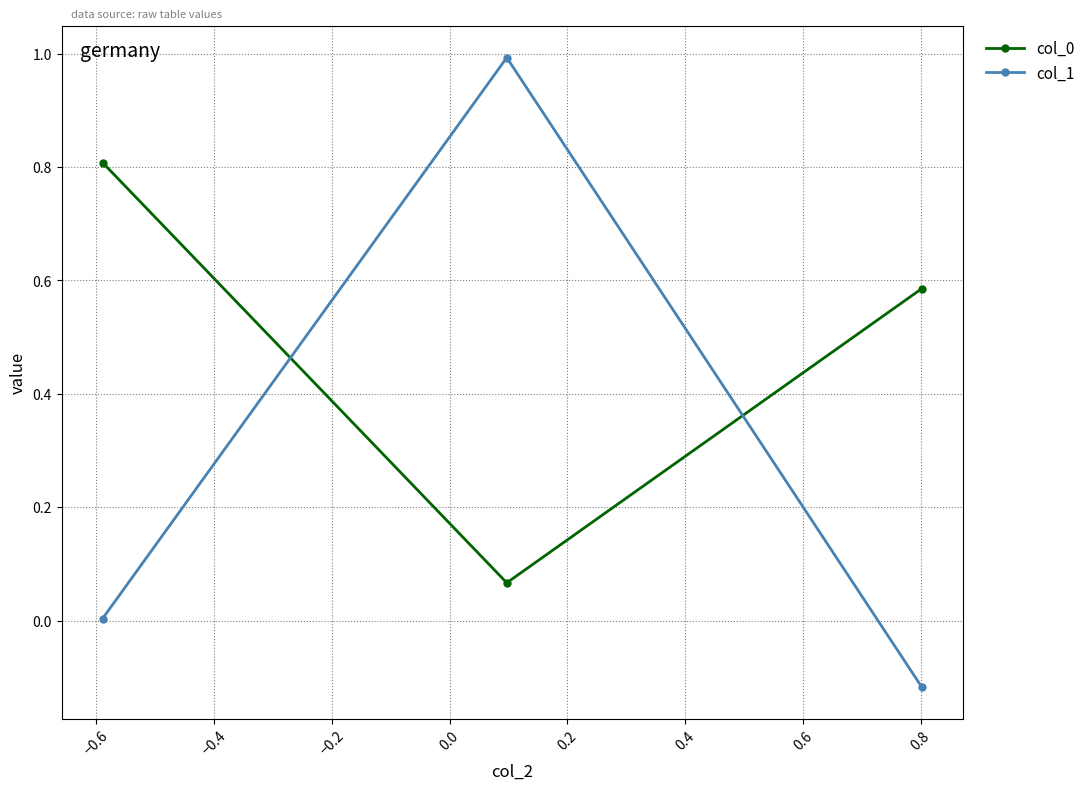

What is the maximum value for col_0?

0.8